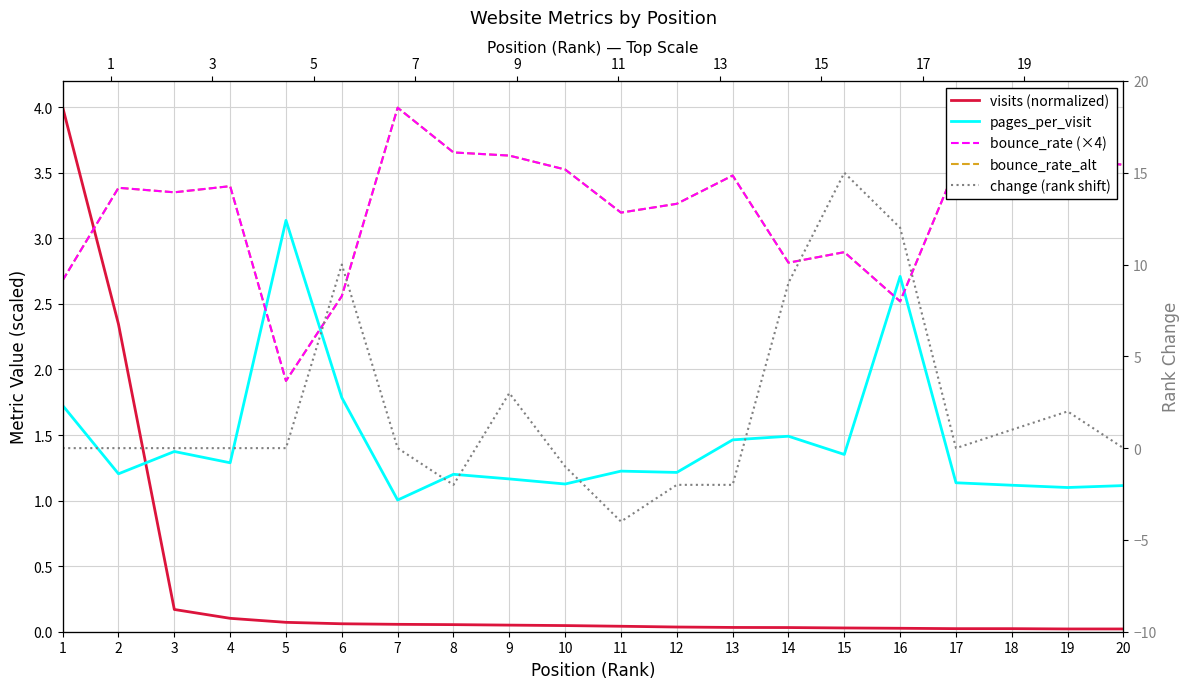

Is the value of change (rank shift) at 11 greater than the value of pages_per_visit at 12?

No